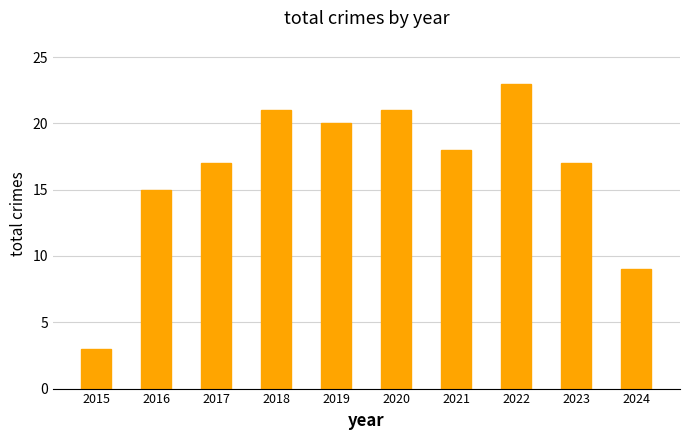

Is it true that the value at 2016 is 9?

False